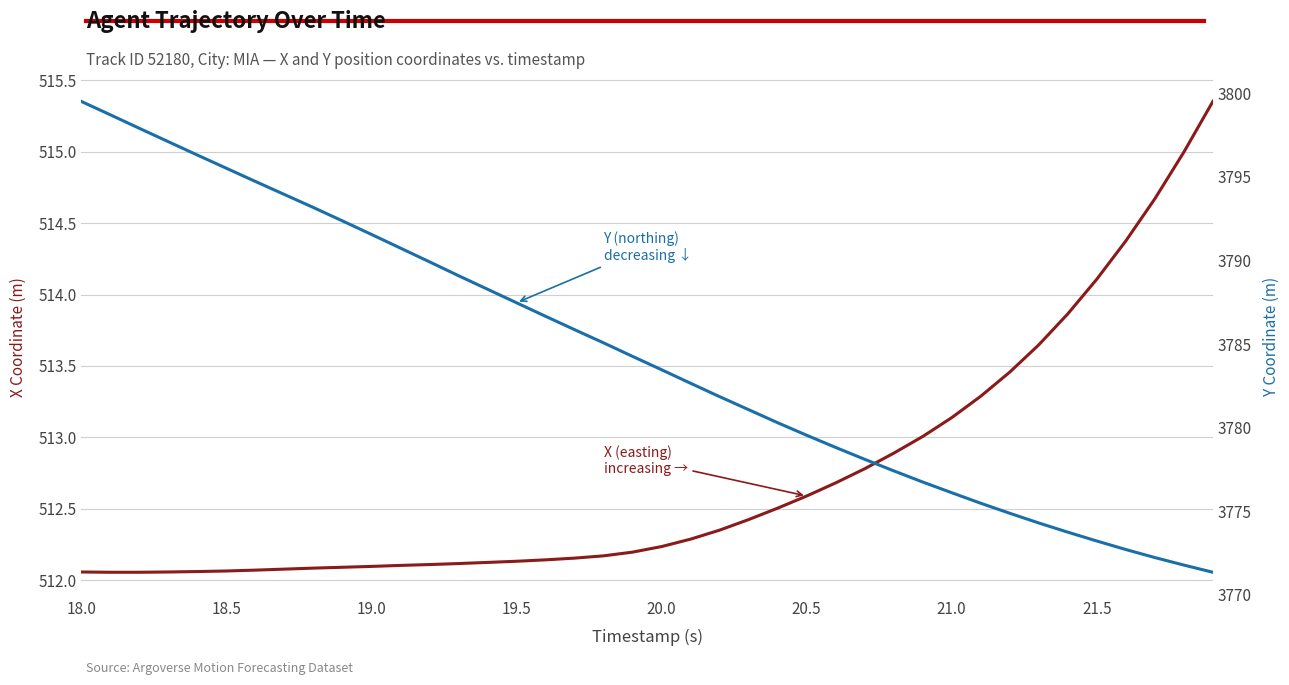

The value of X (easting) at 21.5 is 872.0. True or false?

False